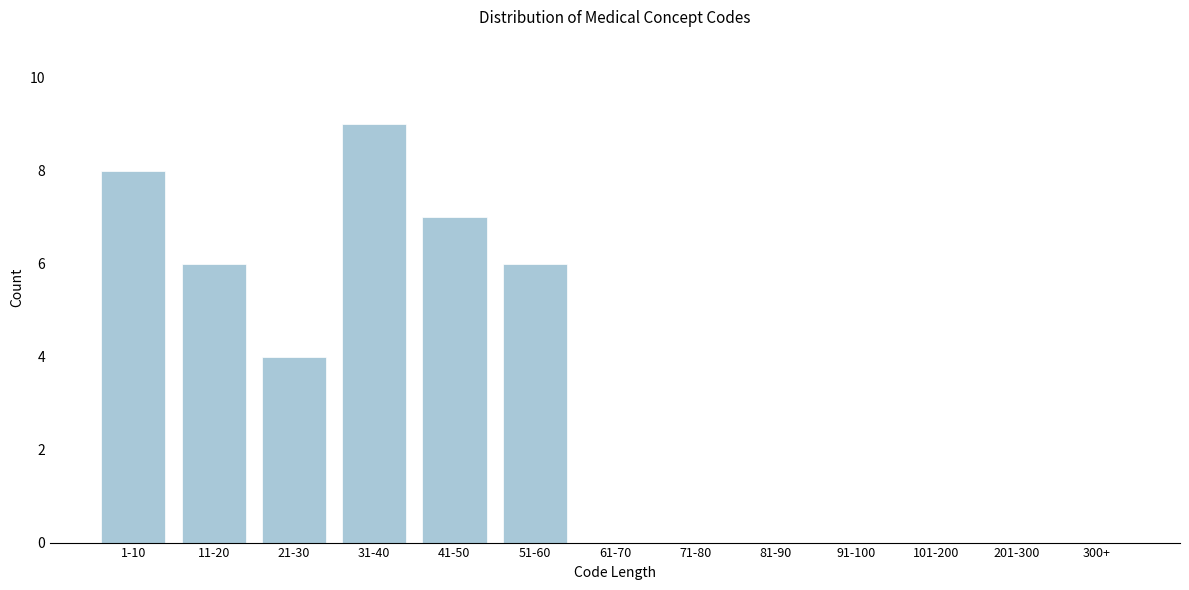

Reading left to right, extract all data points from this chart.

1-10=8	11-20=6	21-30=4	31-40=9	41-50=7	51-60=6	61-70=0	71-80=0	81-90=0	91-100=0	101-200=0	201-300=0	300+=0